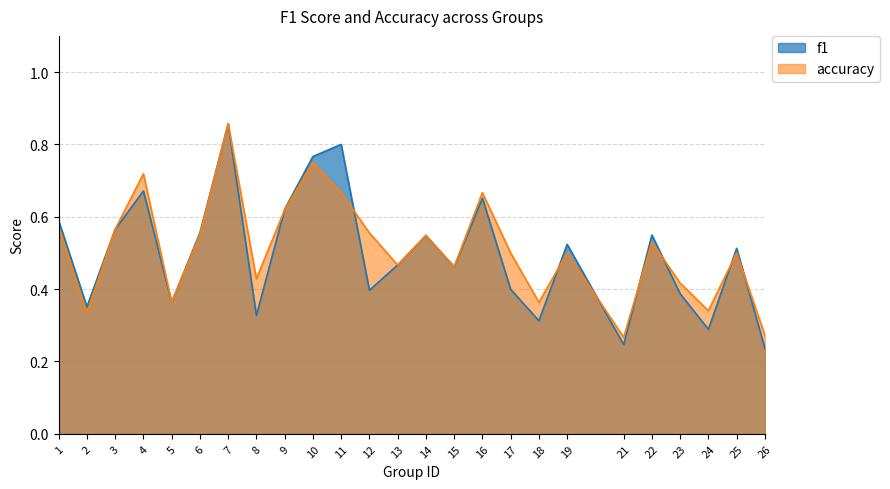

How many distinct data groups are displayed?

2